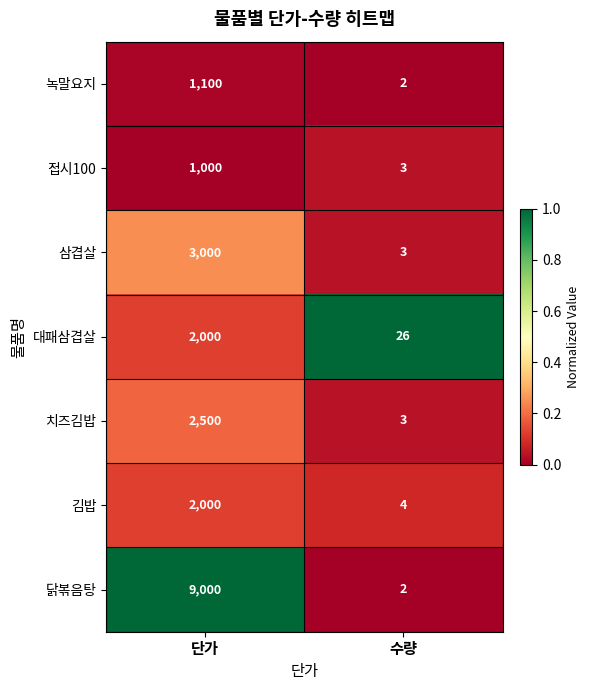

The value of 대패삼겹살 at 단가 is 2000. True or false?

True